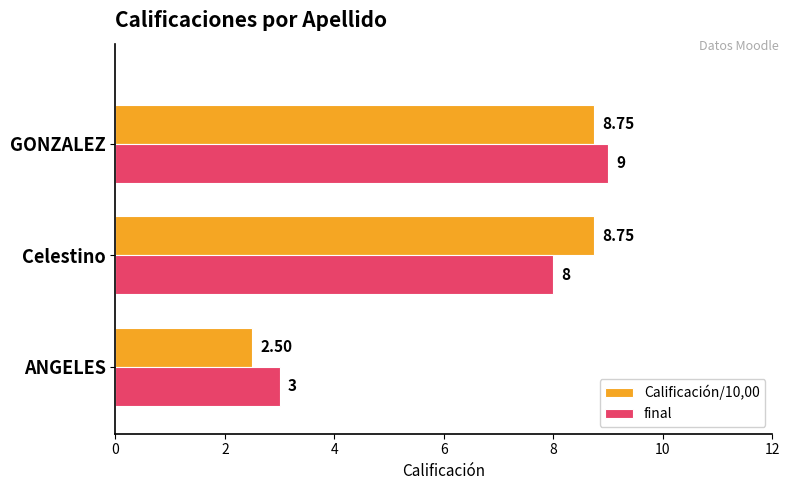

At which category is the sum across all series the highest?

GONZALEZ